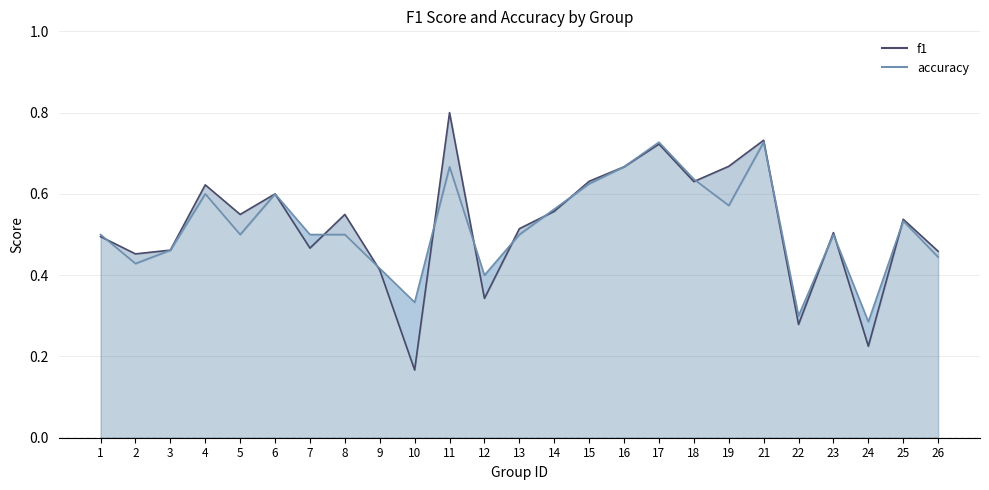

Reading left to right, transcribe all the data shown in this chart.

f1: 1=0.5	2=0.5	3=0.5	4=0.6	5=0.5	6=0.6	7=0.5	8=0.5	9=0.4	10=0.2	11=0.8	12=0.3	13=0.5	14=0.6	15=0.6	16=0.7	17=0.7	18=0.6	19=0.7	21=0.7	22=0.3	23=0.5	24=0.2	25=0.5	26=0.5
accuracy: 1=0.5	2=0.4	3=0.5	4=0.6	5=0.5	6=0.6	7=0.5	8=0.5	9=0.4	10=0.3	11=0.7	12=0.4	13=0.5	14=0.6	15=0.6	16=0.7	17=0.7	18=0.6	19=0.6	21=0.7	22=0.3	23=0.5	24=0.3	25=0.5	26=0.4